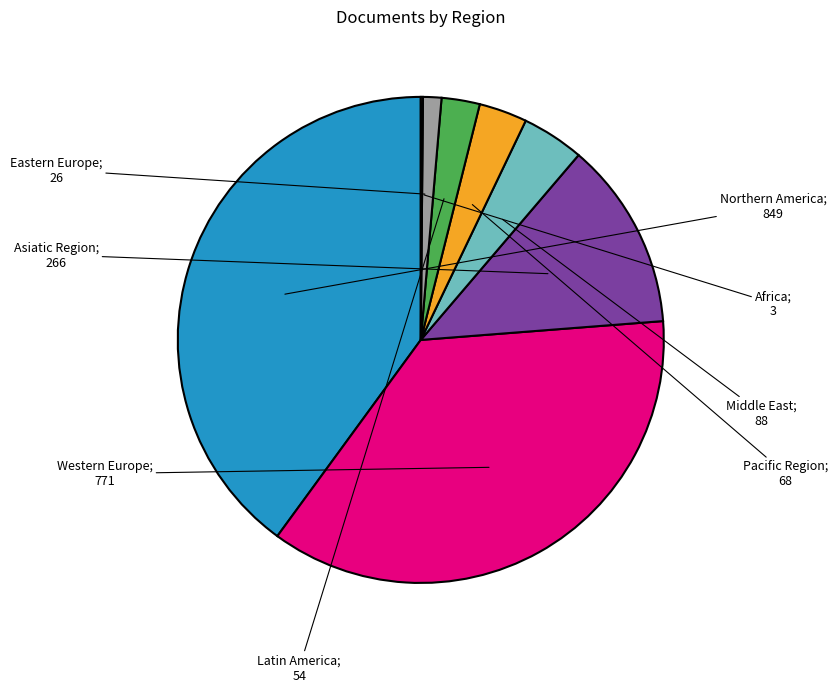

Is there any slice that represents more than half of the pie?

No